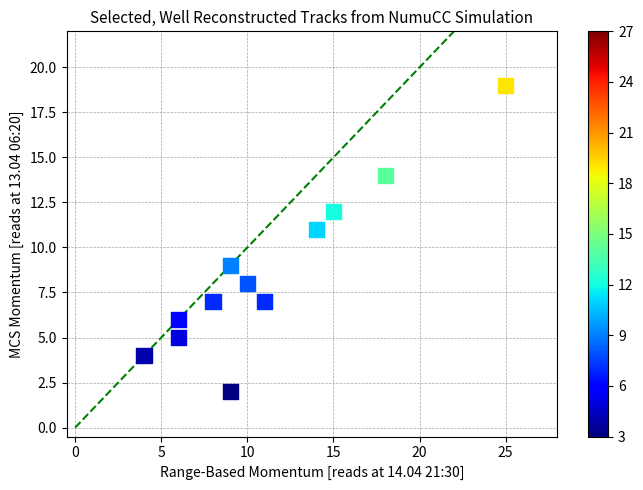

What is the range of Y values (max minus min)?

17